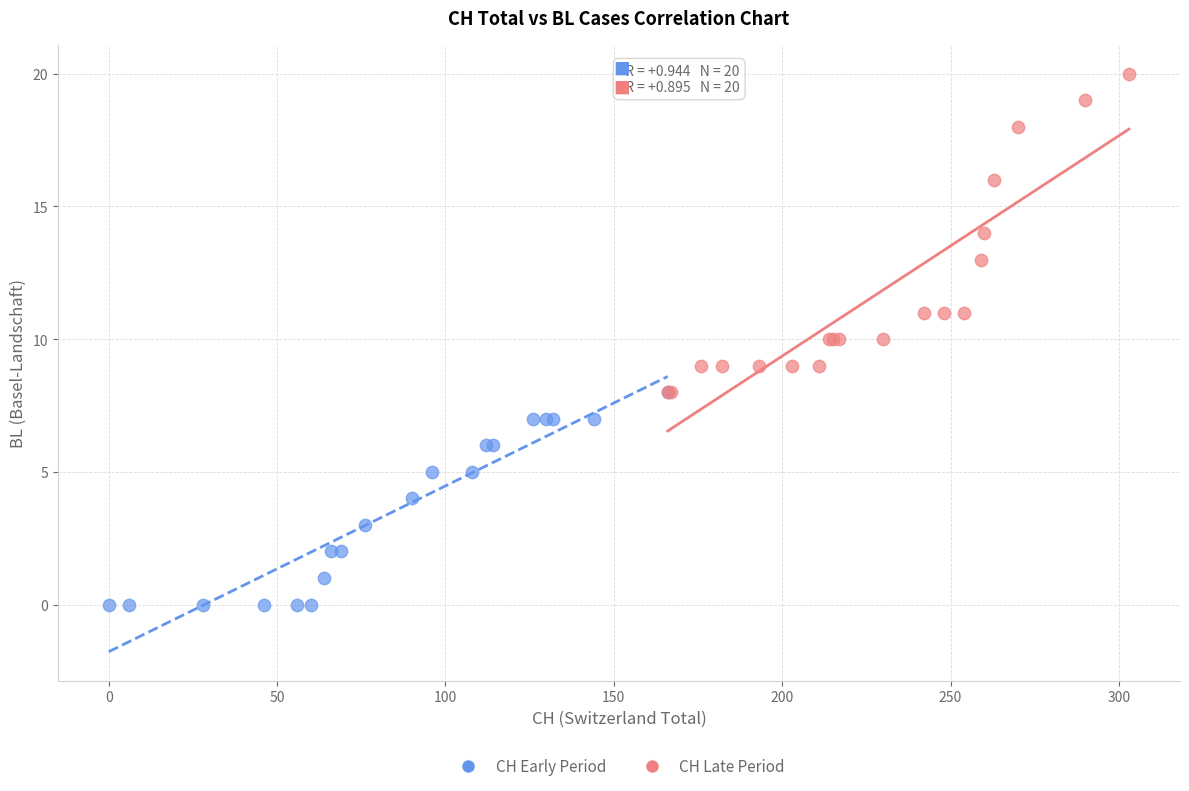

Which series reaches the maximum Y coordinate?

CH Late Period